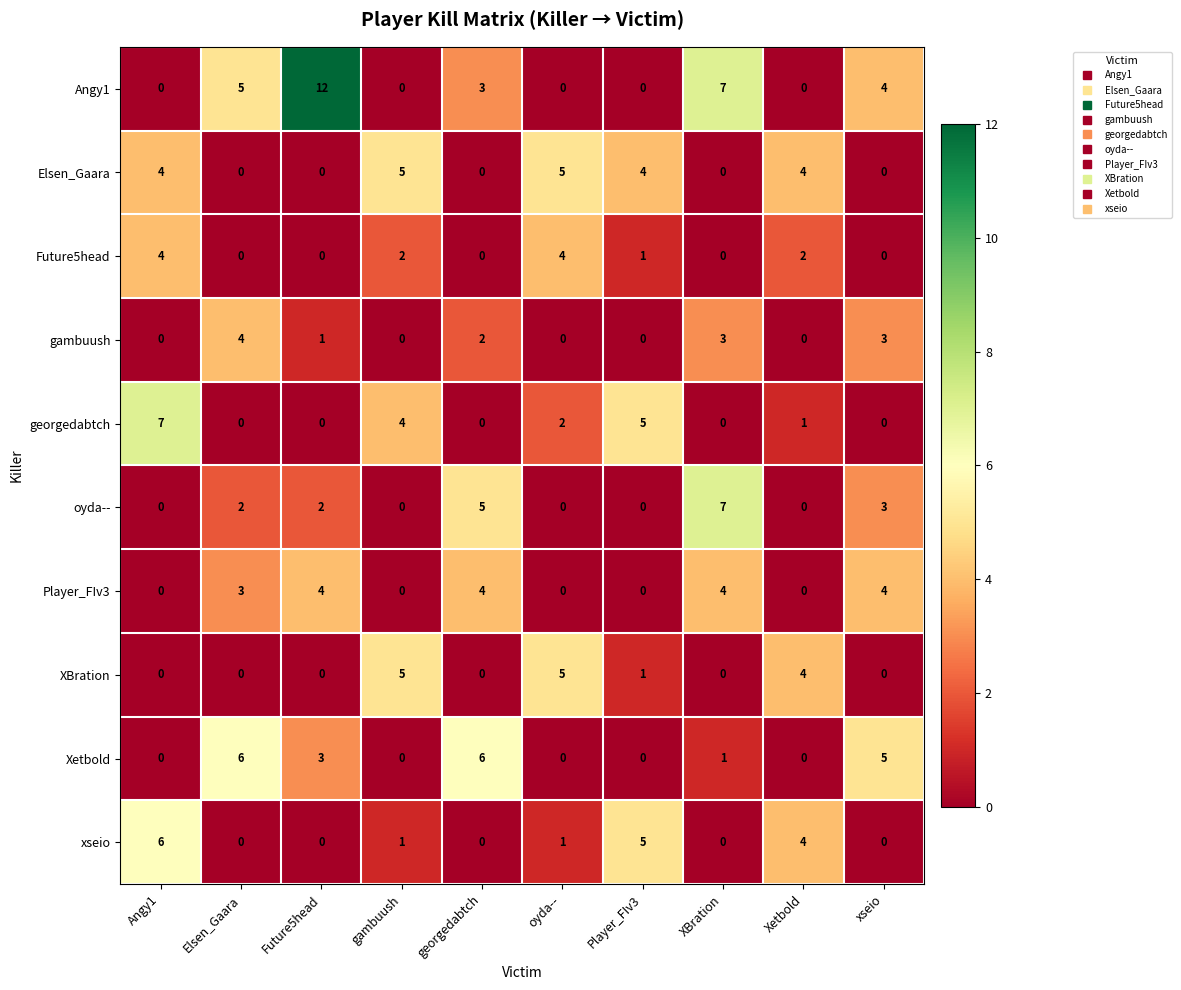

The Future5head series shows -2 at xseio. True or false?

False